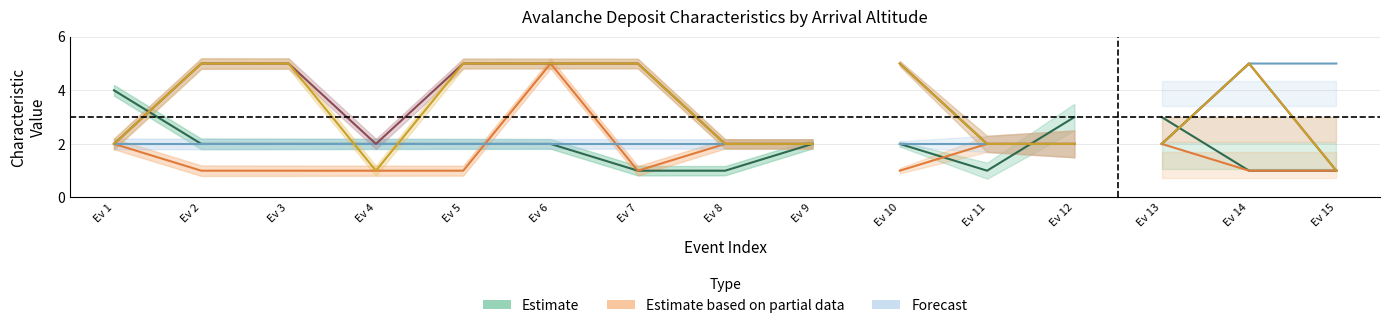

True or false: E - Aérosol has more than 0 interior local peaks.

False